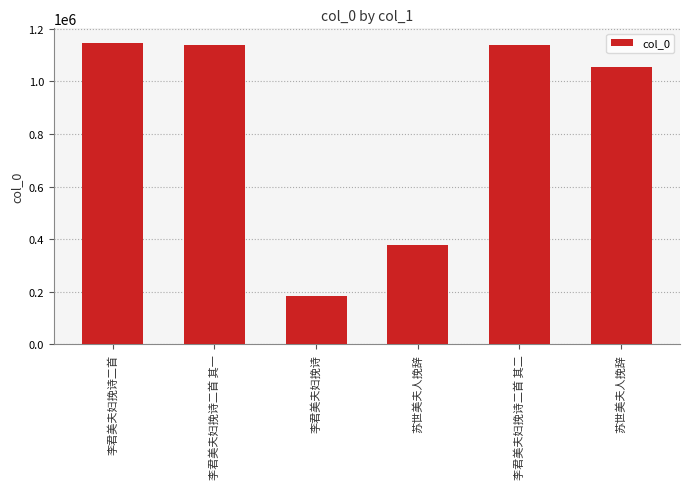

Count the number of categories in the chart.

6